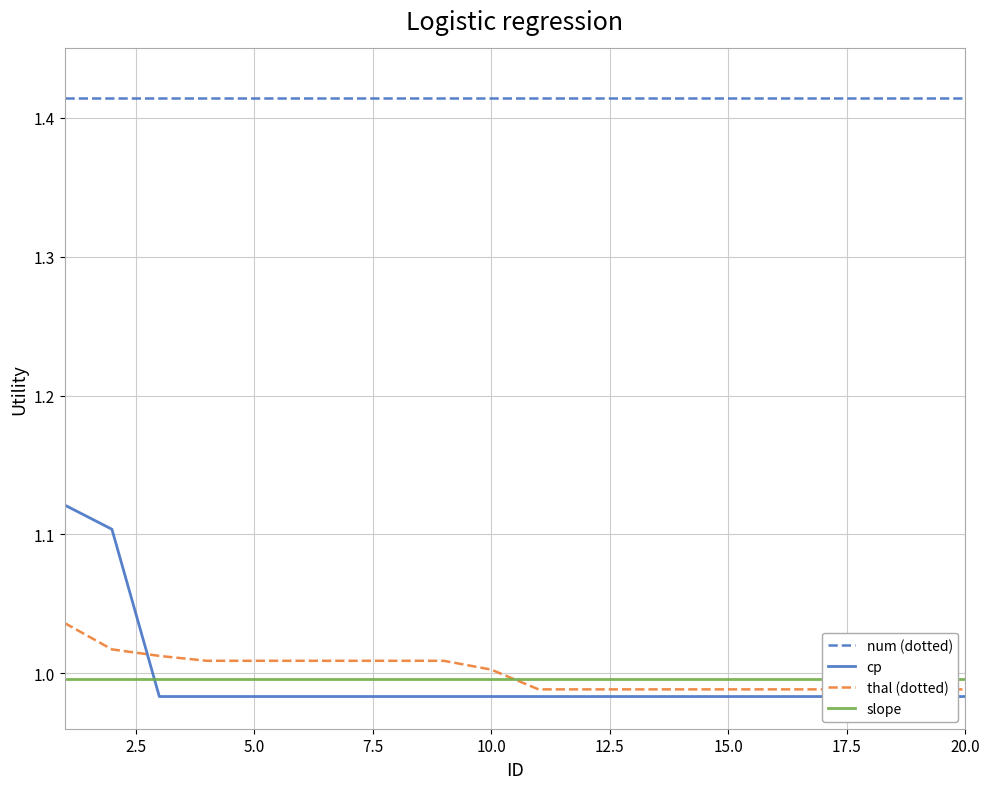

True or false: num (dotted) and thal (dotted) intersect in this chart.

False